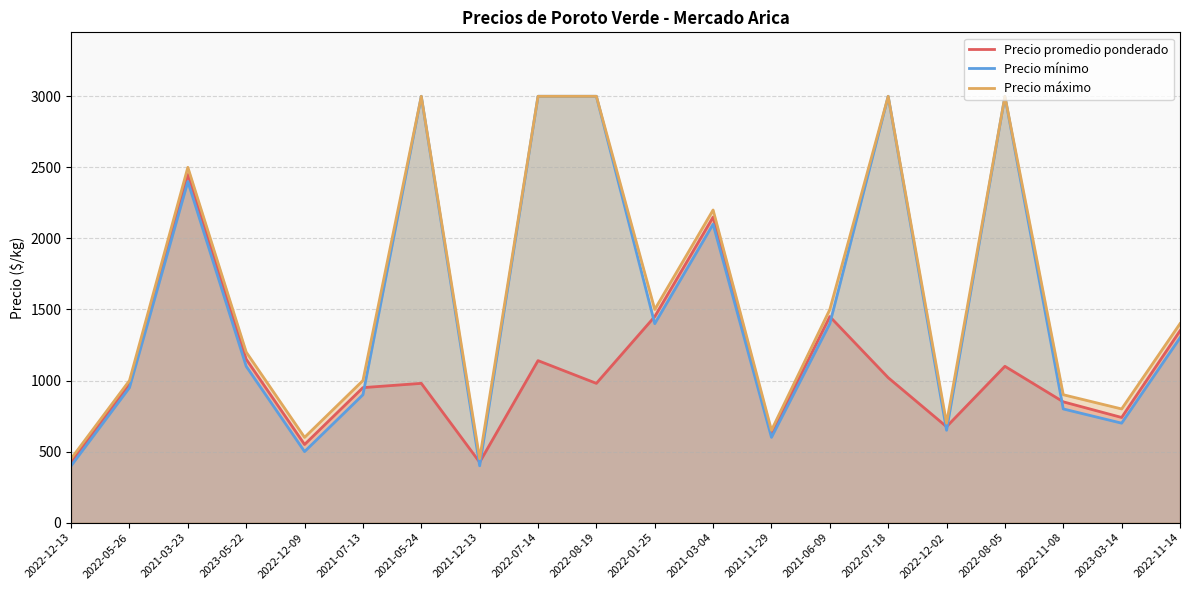

What is the spread (max minus min) of values at 2021-06-09?

100